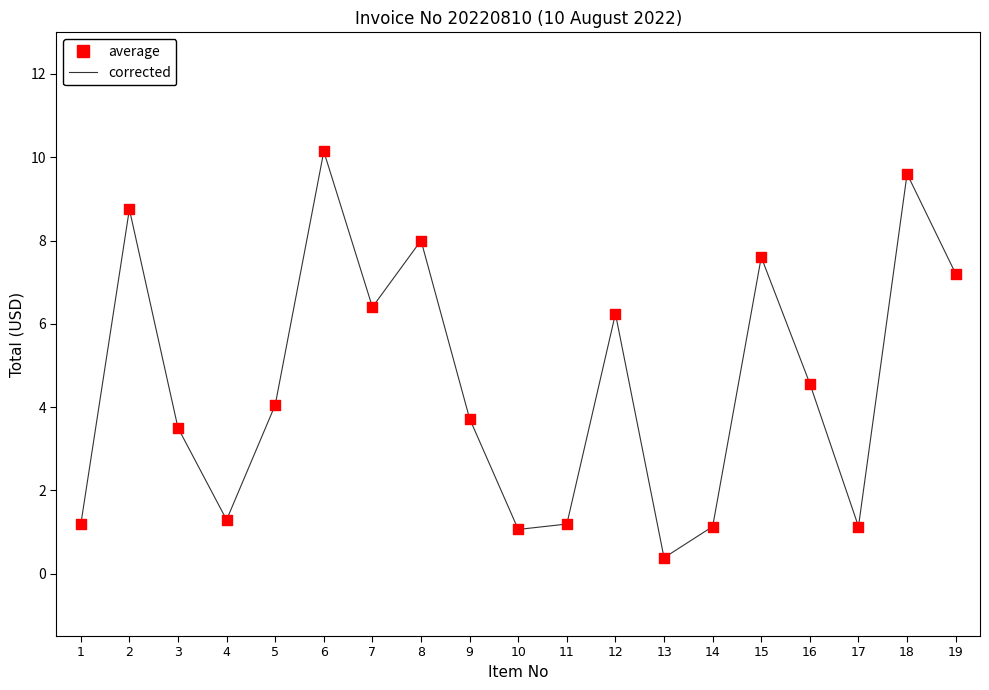

What is the change in value from 9 to 18?

+5.9